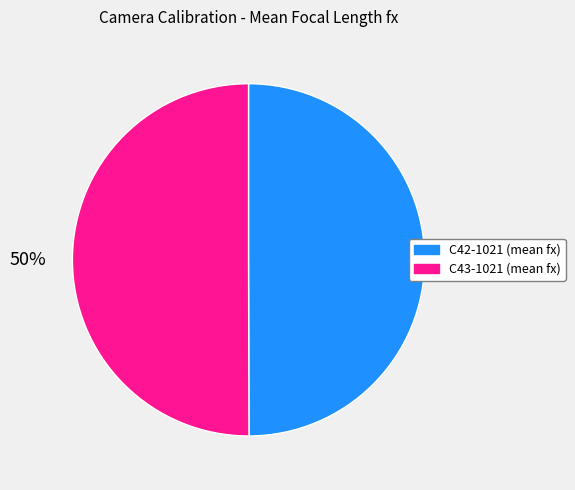

To the nearest percent, what is the average slice percentage?

50%